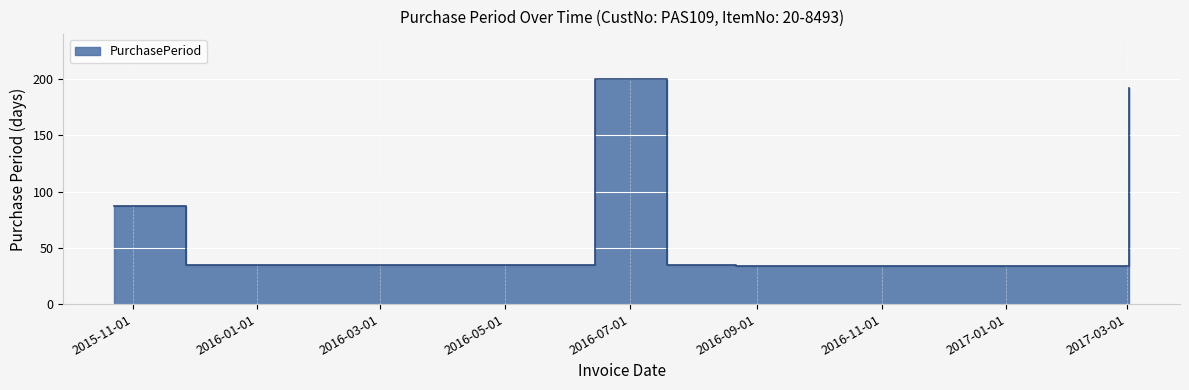

Approximately how many times larger is the value at 2016-07-19 compared to 2017-03-02?

0.2